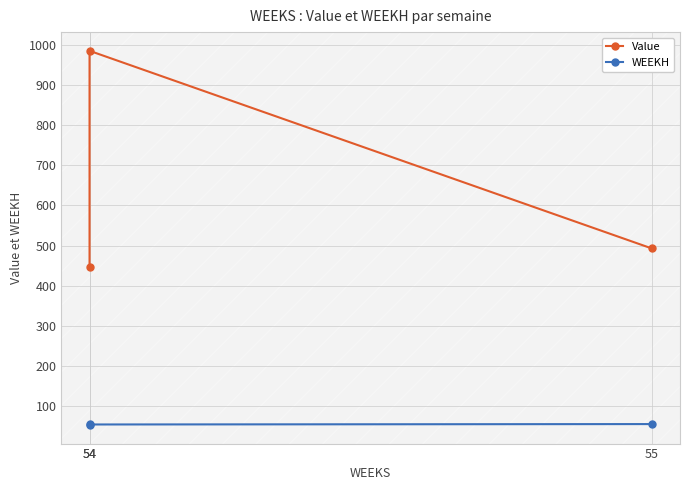

How many data points in WEEKH are above 54?

1